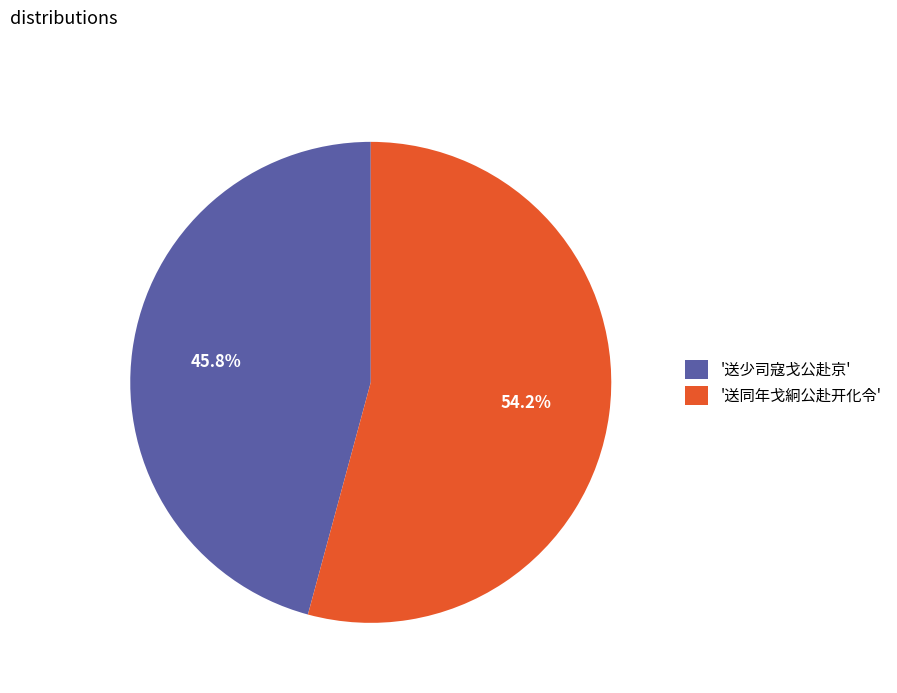

Which has a higher value, '送同年戈絅公赴开化令' or '送少司寇戈公赴京'?

'送同年戈絅公赴开化令'